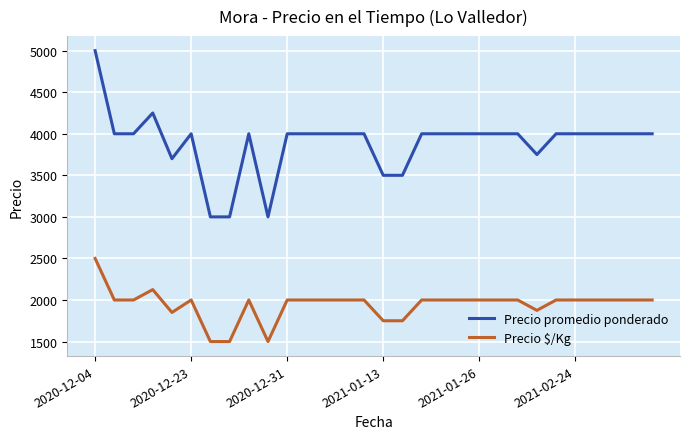

Count the number of categories in the chart.

30